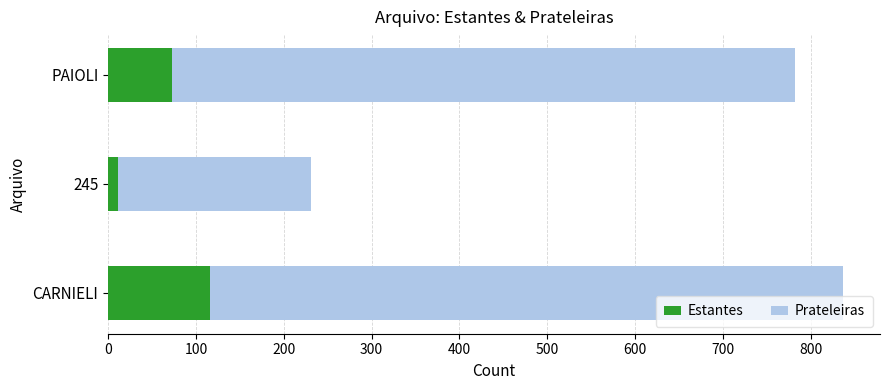

What is the total value across all series at PAIOLI?

782